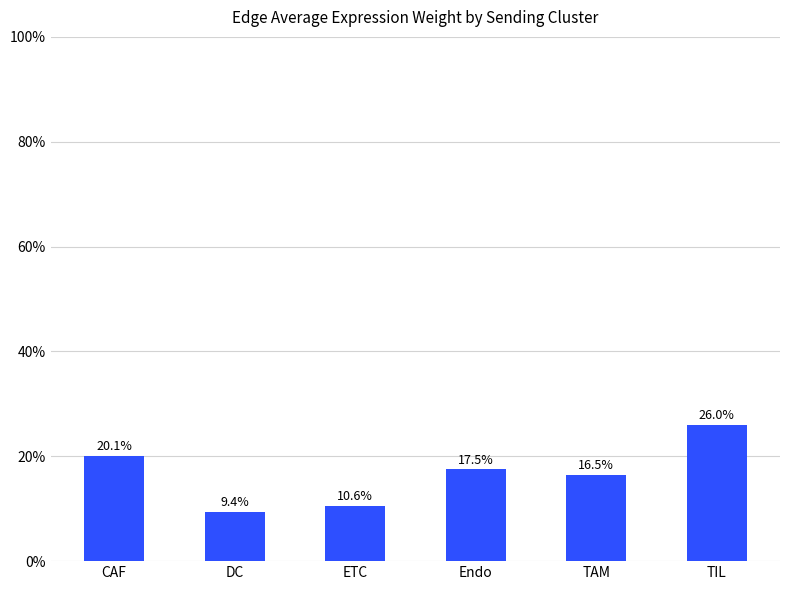

List the labels in order of value, smallest first.

DC, ETC, TAM, Endo, CAF, TIL